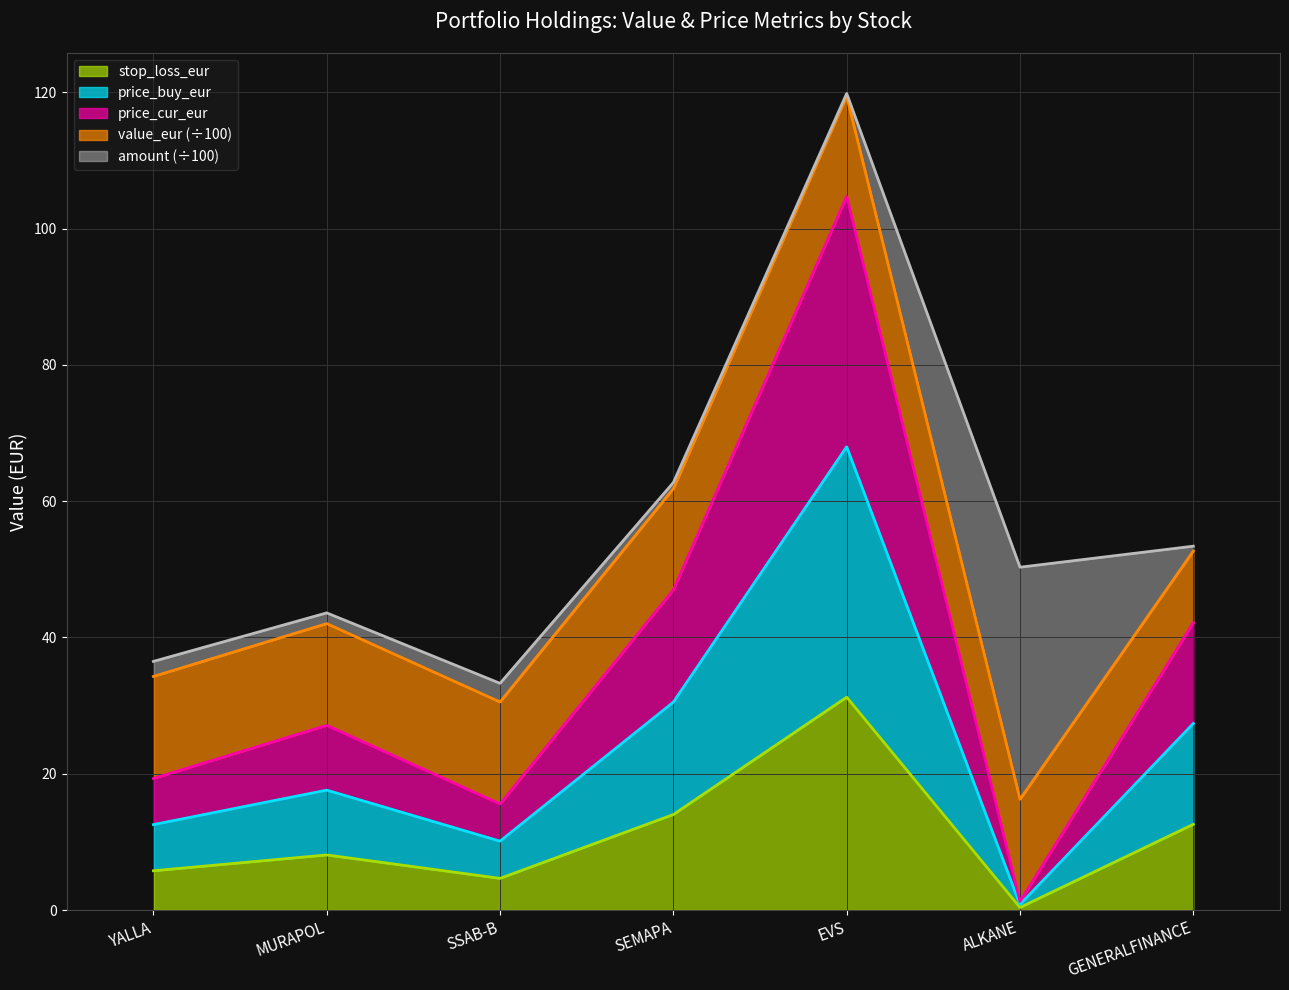

At which category does stop_loss_eur reach its first local peak?

MURAPOL